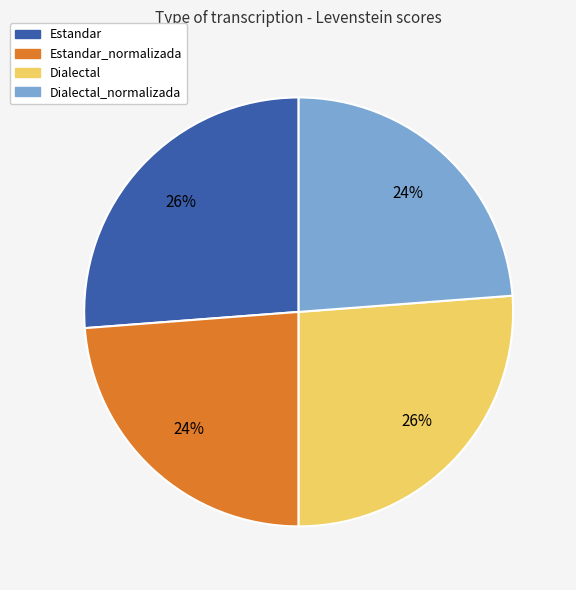

Is there any slice that represents more than half of the pie?

No